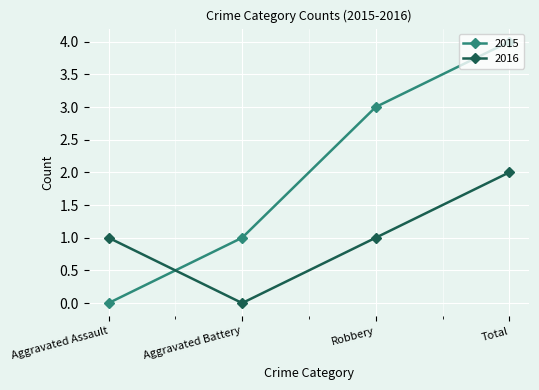

What is the total value across all series at Total?

6